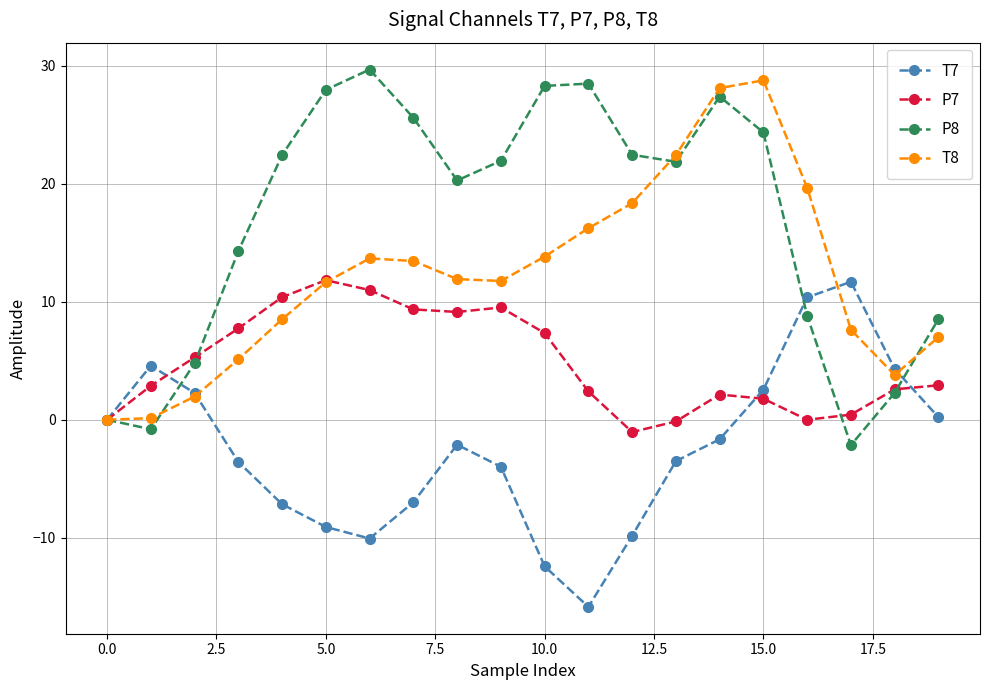

What is the maximum value for P8?

29.7